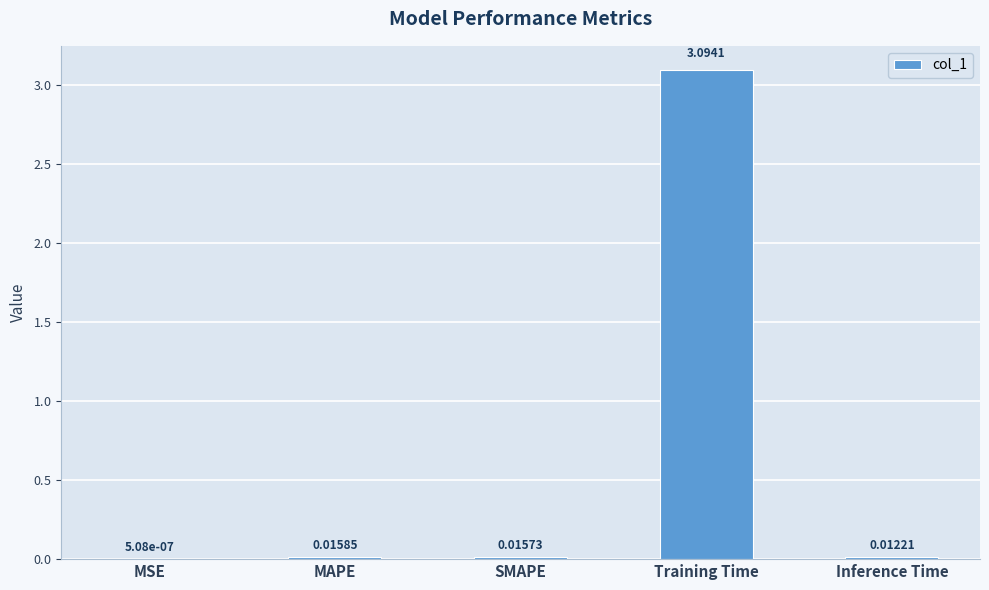

At which label is the value closest to 1?

MAPE